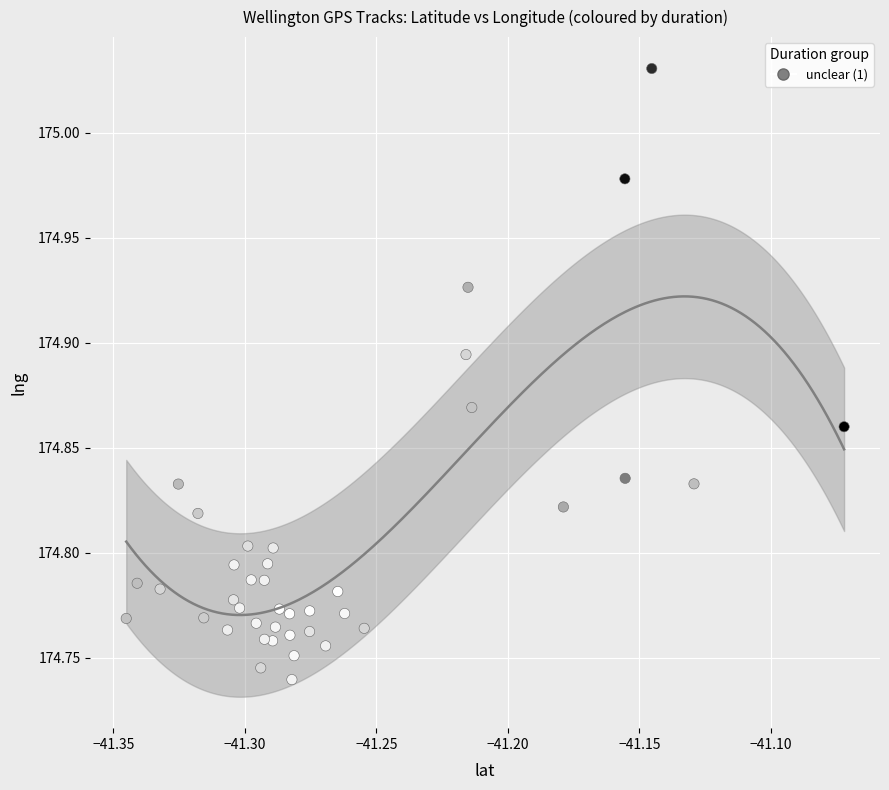

What is the range of Y values (max minus min)?

0.3